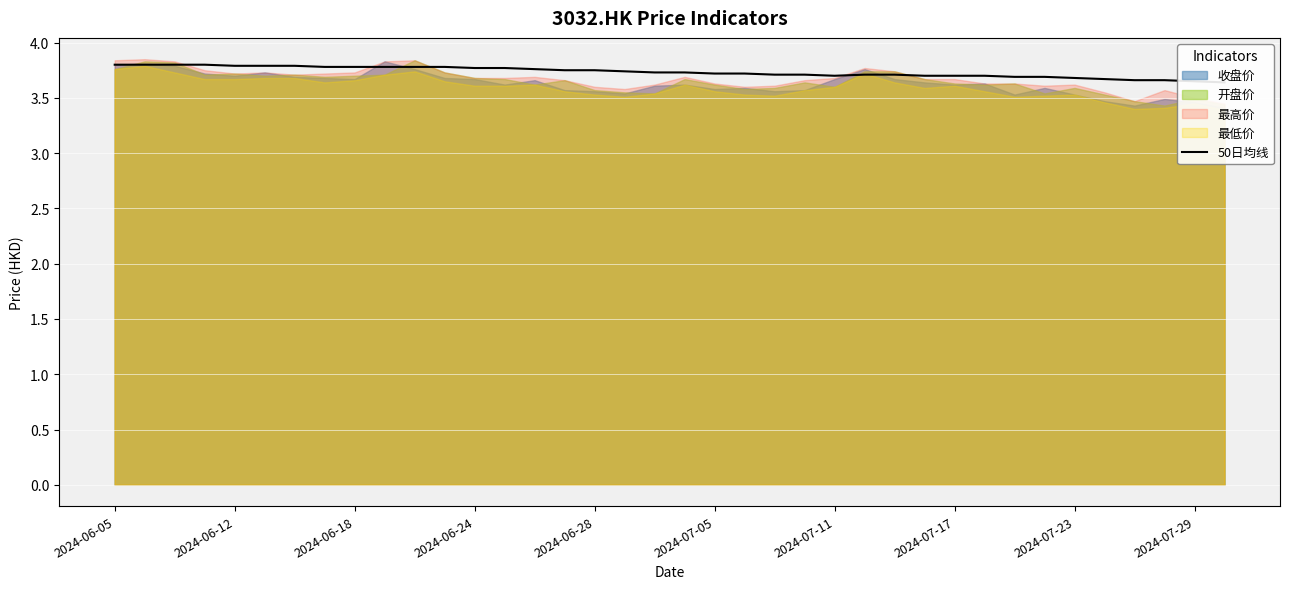

The chart shows a value of 3.7 at 21. True or false?

True